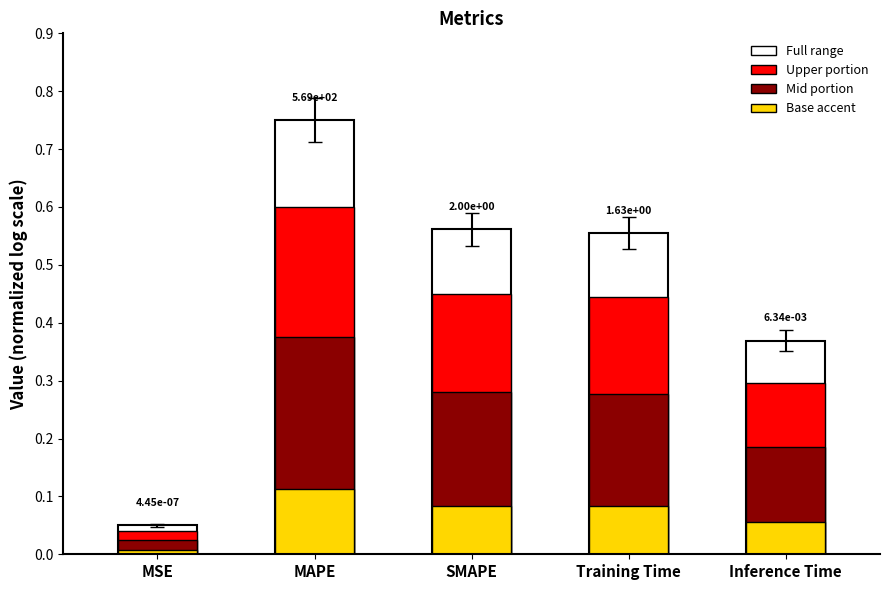

Reading left to right, transcribe all the data shown in this chart.

MSE=0.1	MAPE=0.8	SMAPE=0.6	Training Time=0.6	Inference Time=0.4